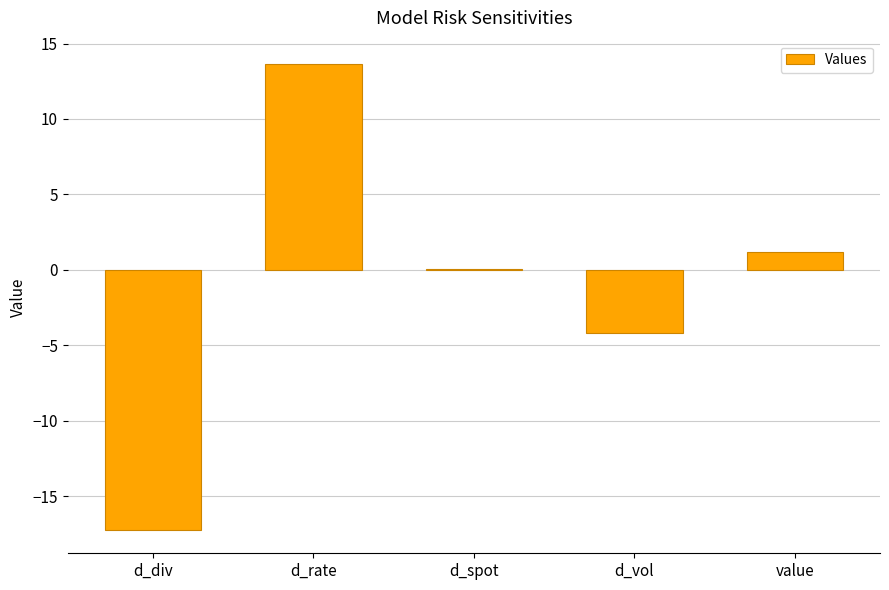

Read the value at d_vol.

-4.2